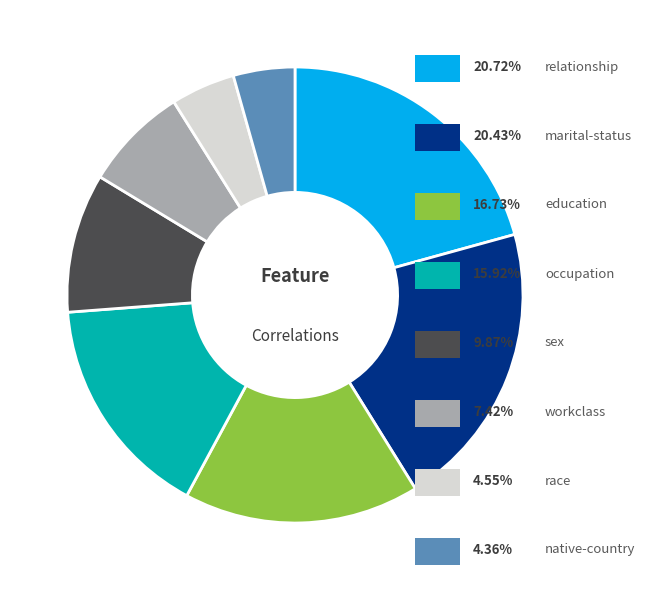

Is there any slice that represents more than half of the pie?

No